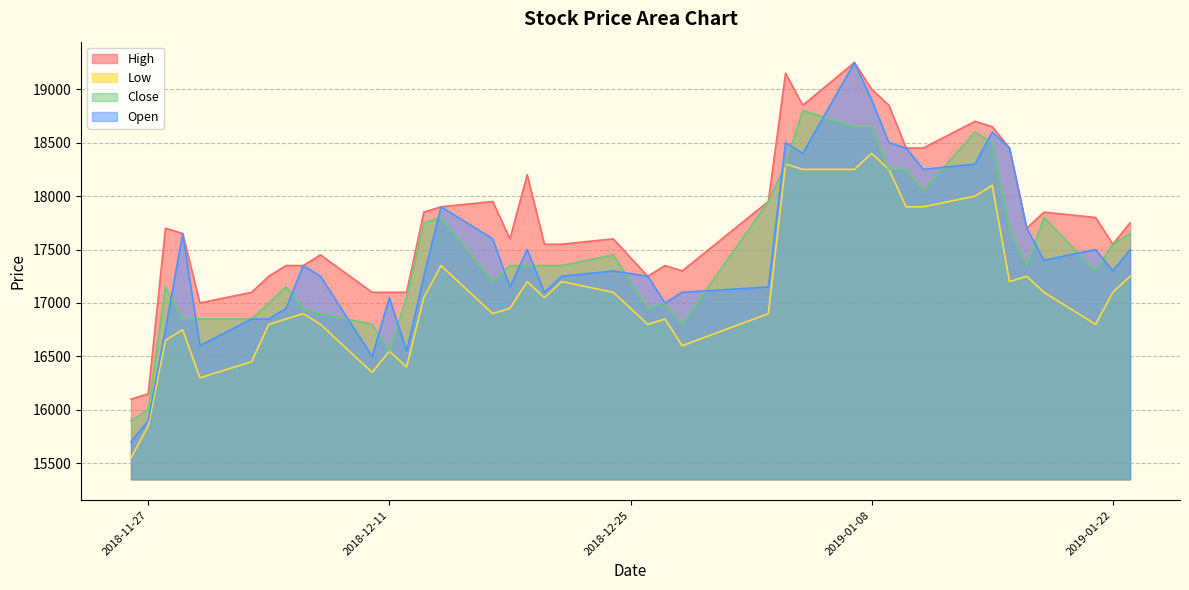

The Close series shows 4049 at 2019-01-22. True or false?

False